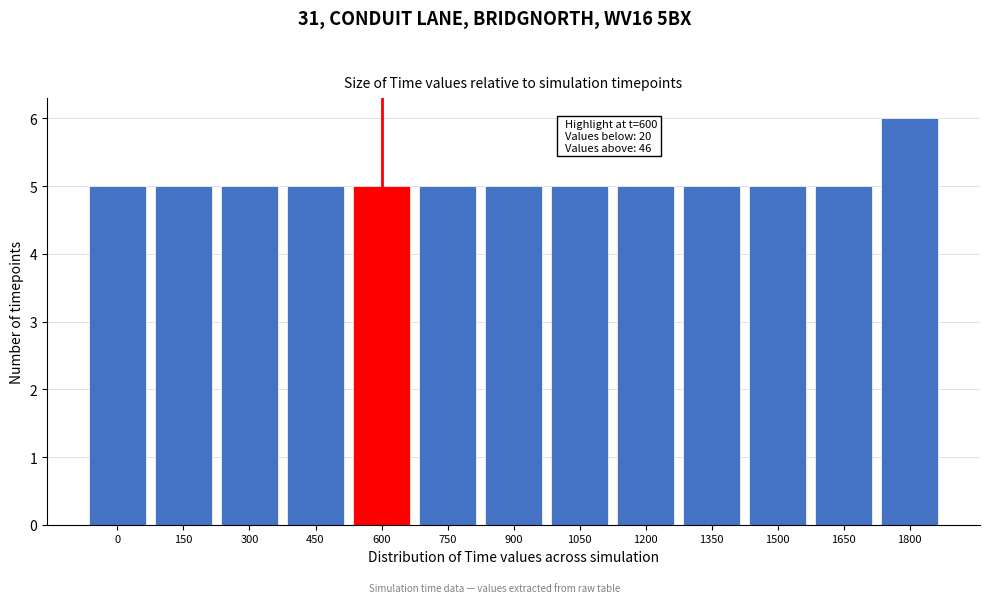

Reading left to right, what are all the values shown in this chart?

0=5	150=5	300=5	450=5	600=5	750=5	900=5	1050=5	1200=5	1350=5	1500=5	1650=5	1800=6